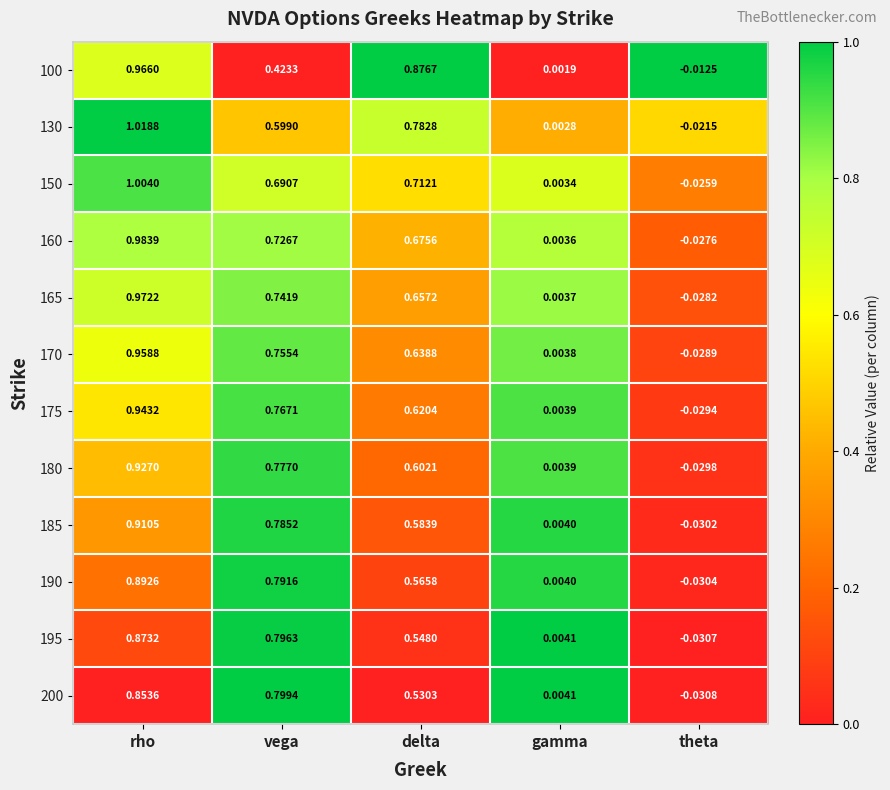

Where does the 150 series first go above 0?

rho